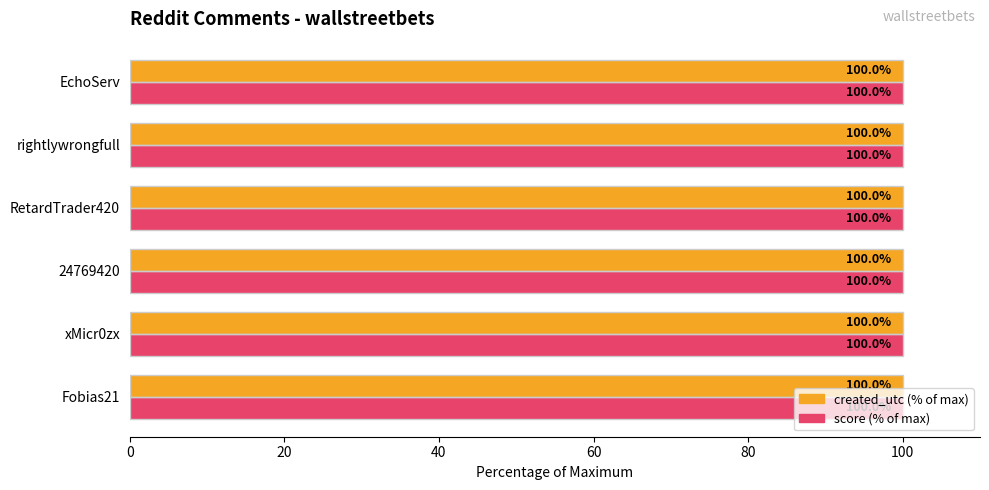

What is the approximate value of score (% of max) at EchoServ?

100.0